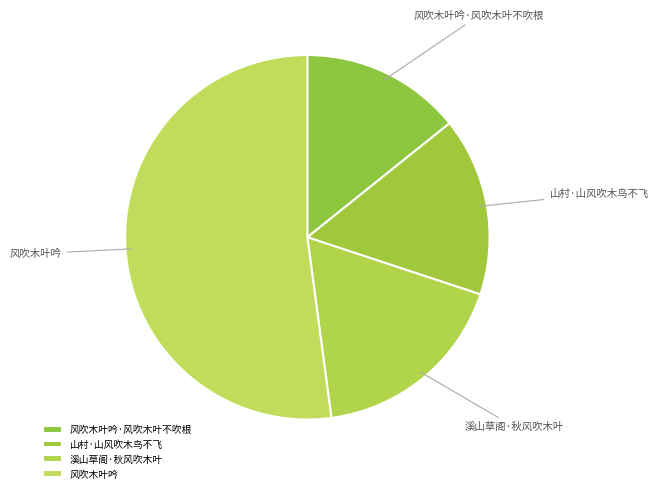

How many slices are in this pie chart?

4